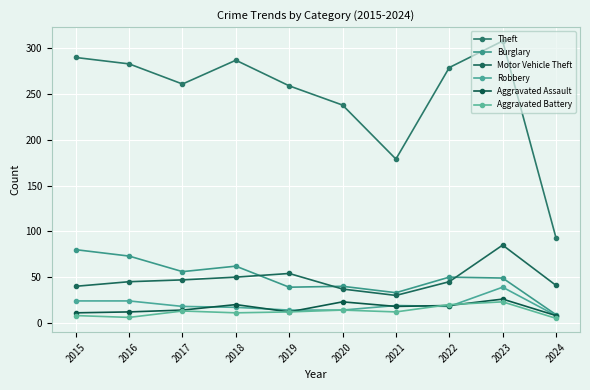

How many lines are shown in the chart?

6